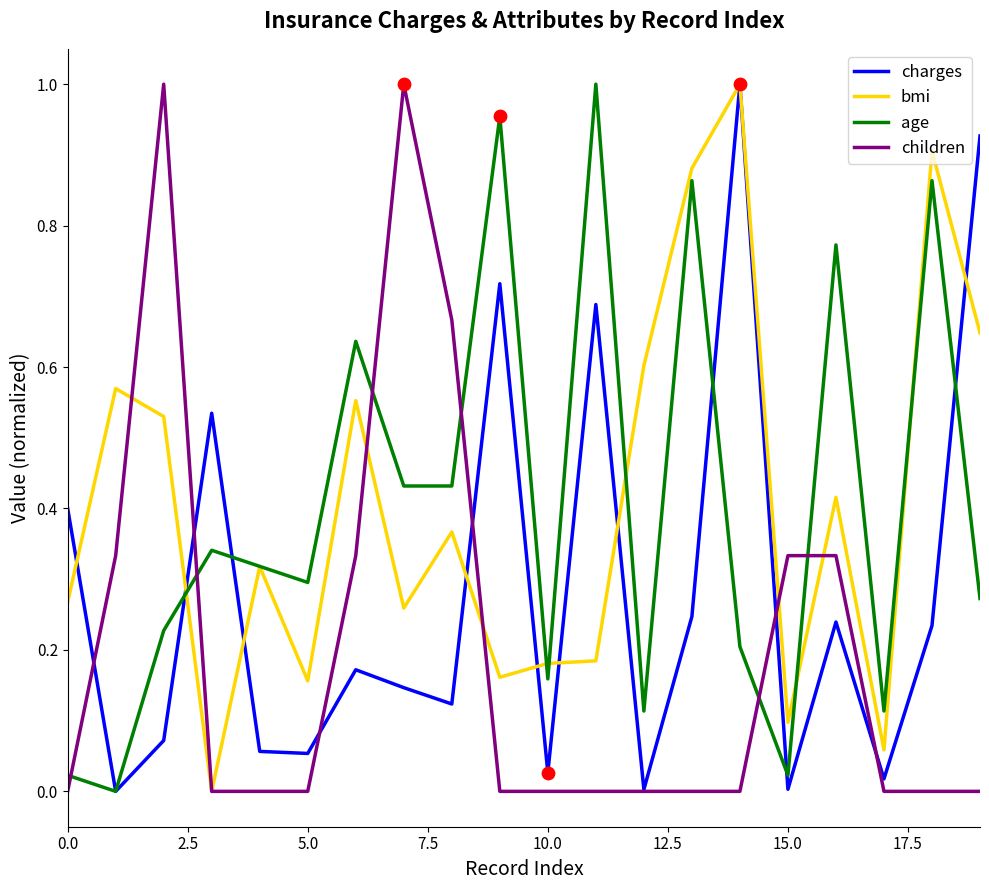

How many times do age and children cross each other?

6